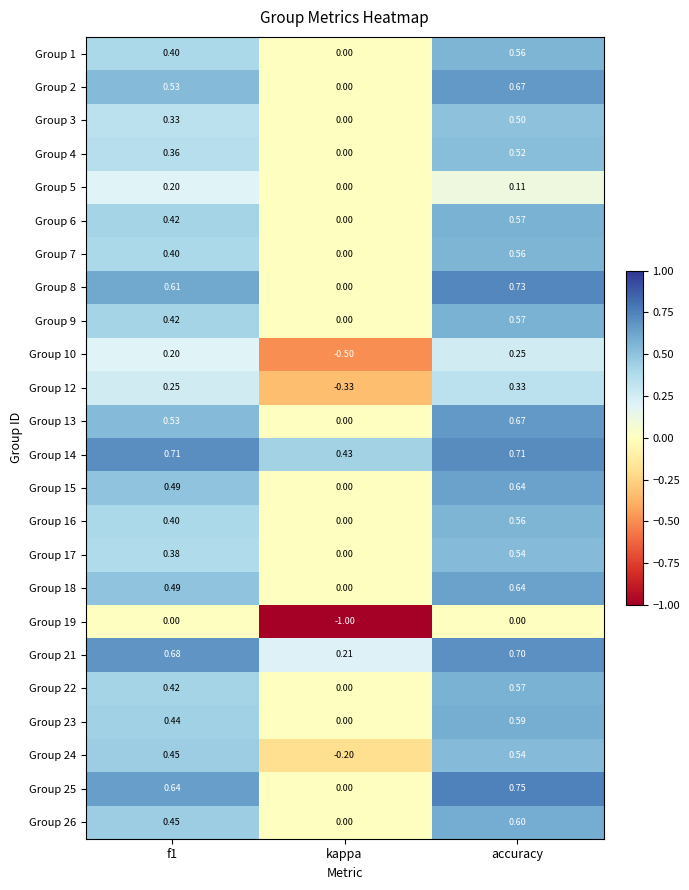

Which label corresponds to the largest value in the chart?

accuracy